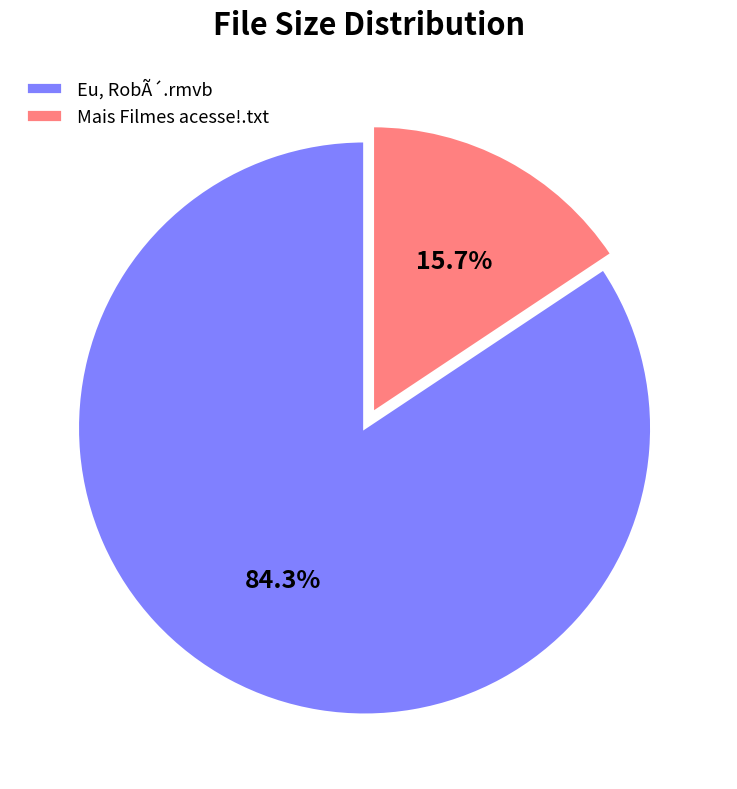

Which category has the biggest portion of the pie?

Eu, RobÃ´.rmvb